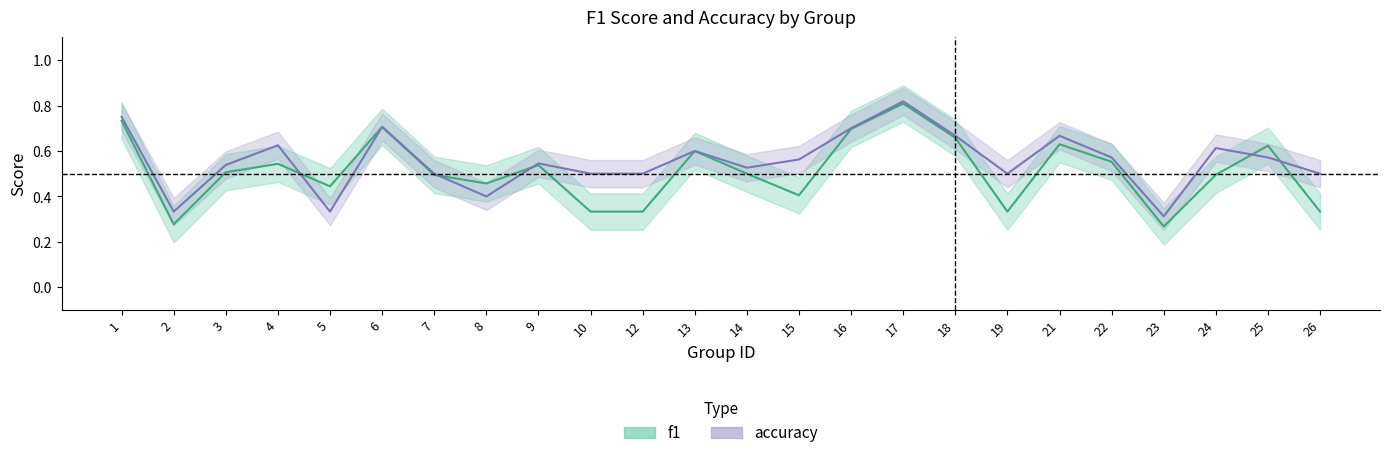

Count the number of data series in this chart.

2